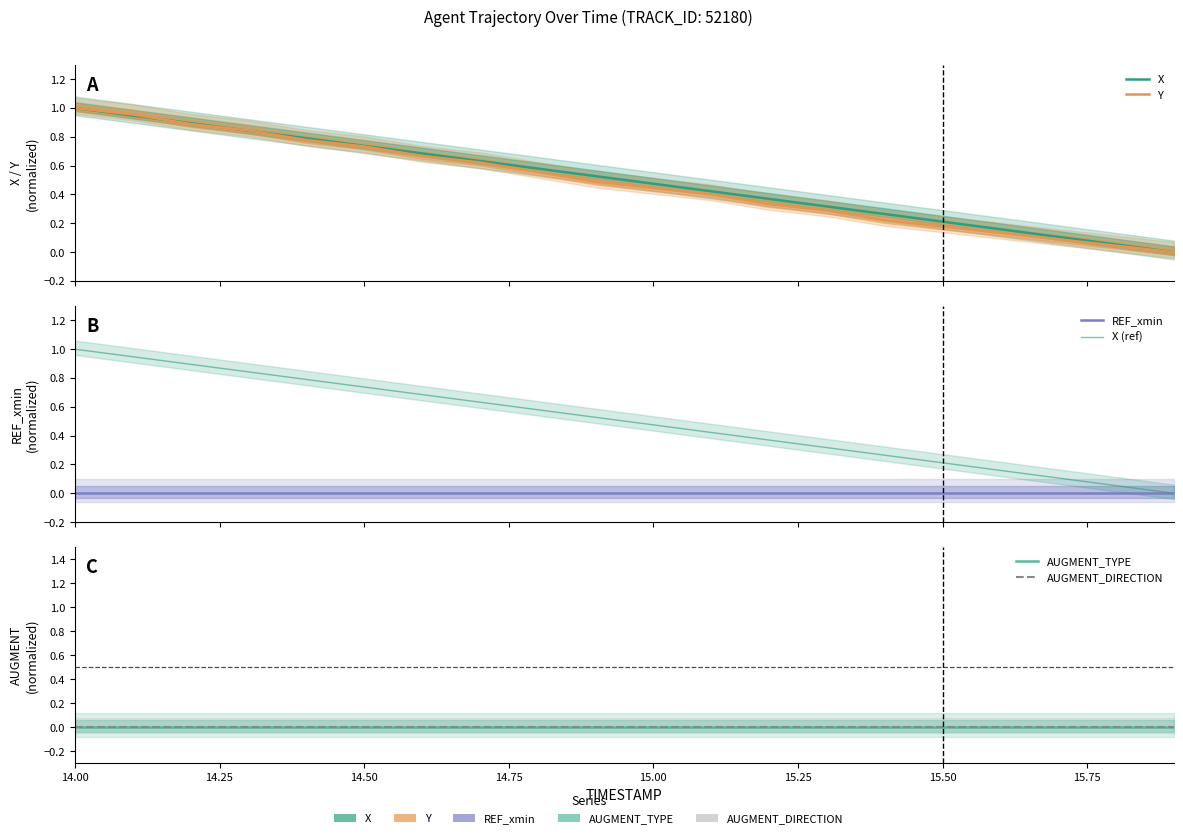

What is the label of the 3rd point from the left?

14.50